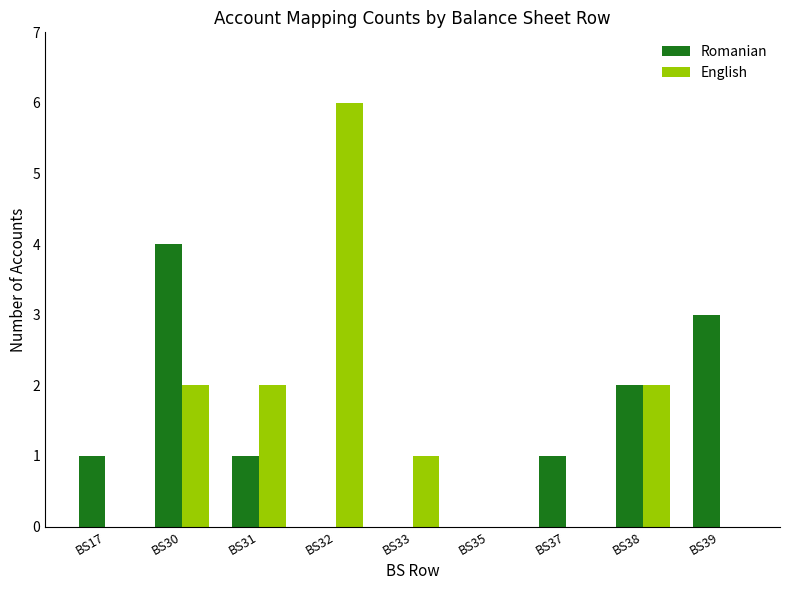

What is the highest value of the English series?

6